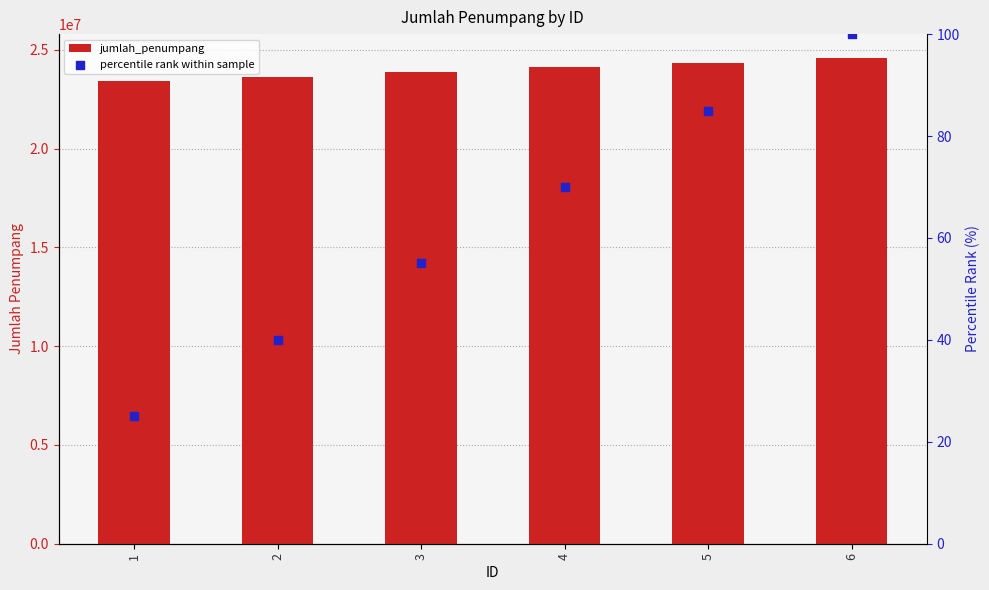

At how many categories does at least one series exceed 6847002?

6